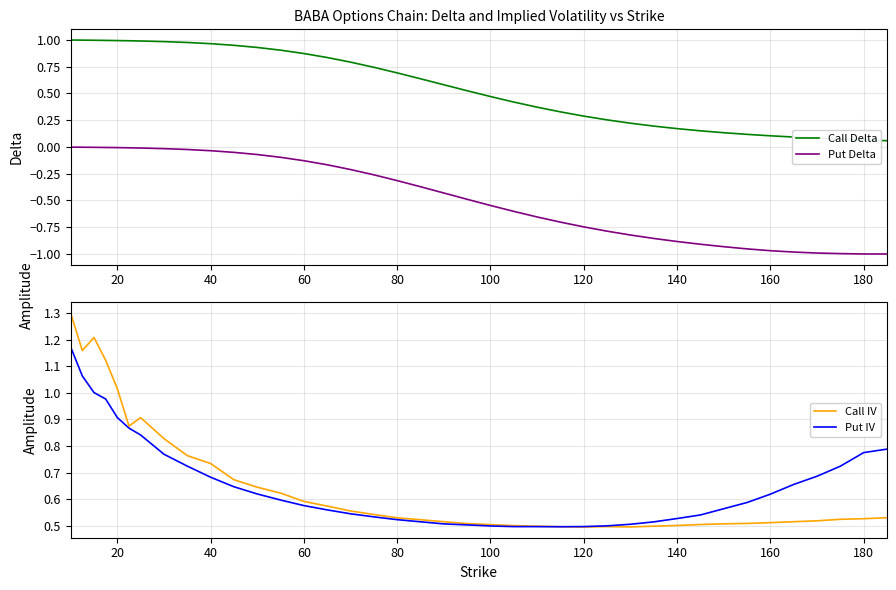

In Put IV, how many points are lower than both neighbors (excluding endpoints)?

1